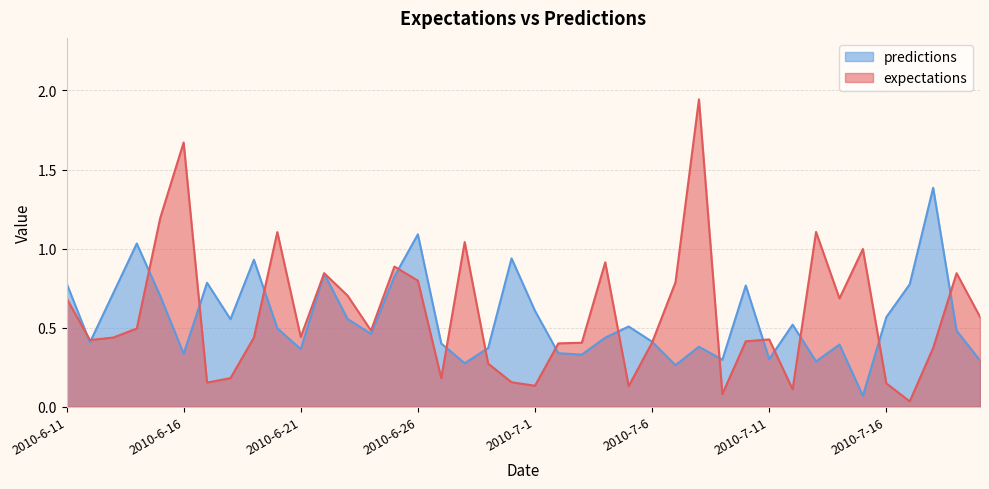

What is the label of the 8th point from the left?

2010-6-18